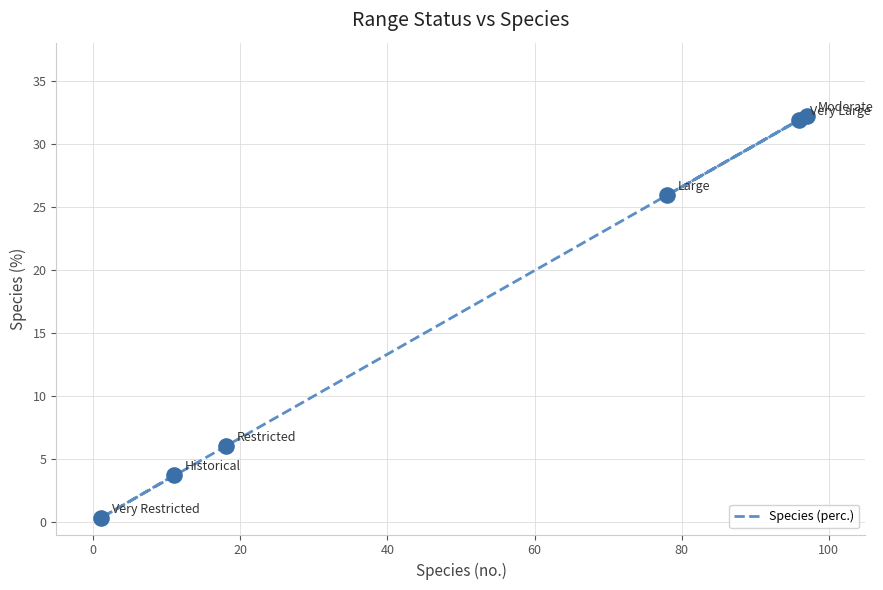

Between 20 and 0, which is larger?

20